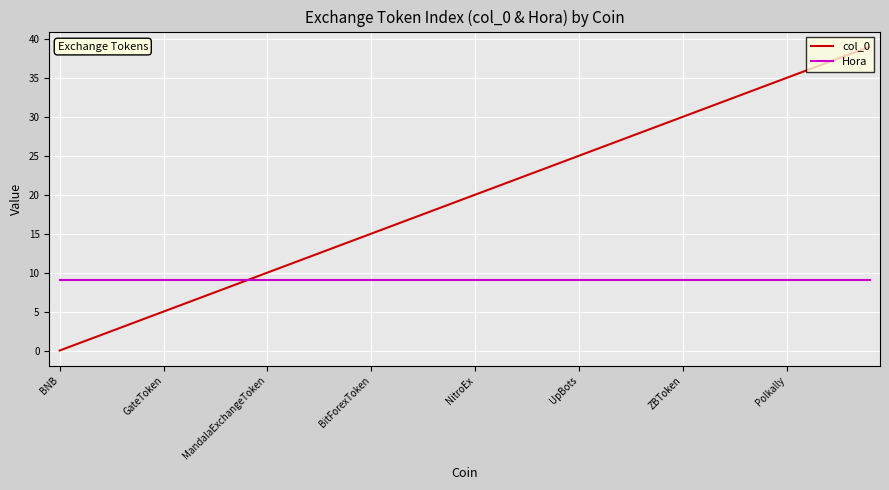

Does the chart display data point markers on the line(s)?

No